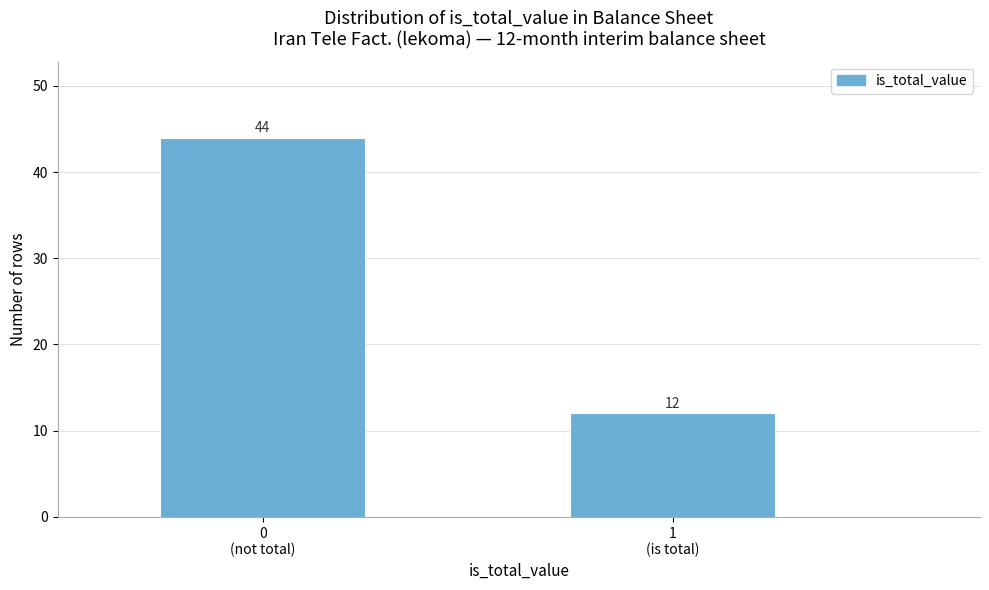

Reading left to right, transcribe all the data shown in this chart.

44	12